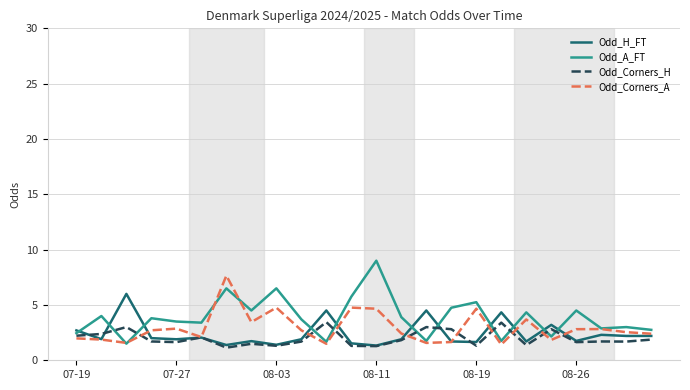

How many lines are shown in the chart?

4